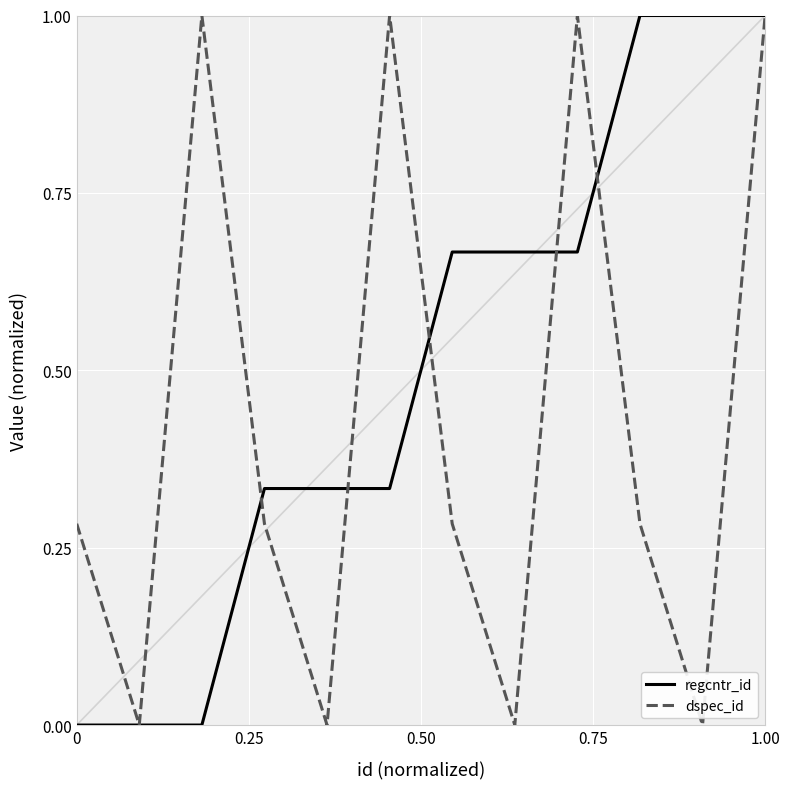

Rank the series by their average value, from highest to lowest.

regcntr_id, dspec_id